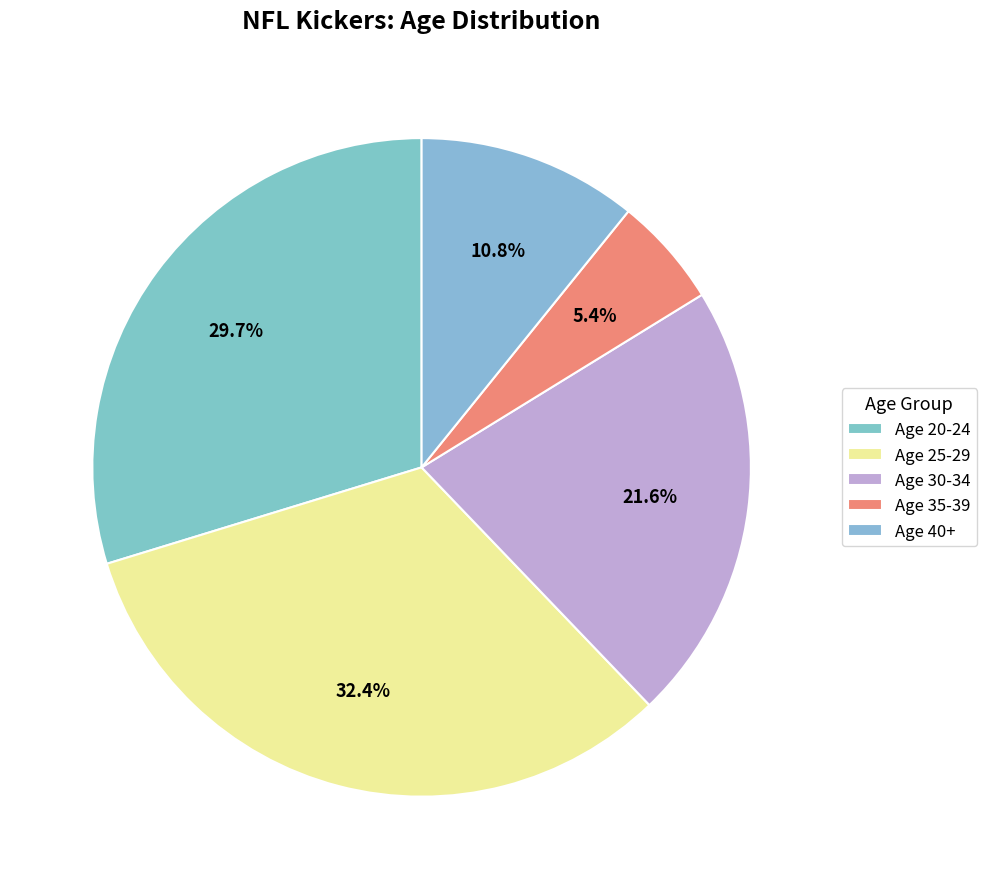

Which category has the smallest portion of the pie?

Age 35-39